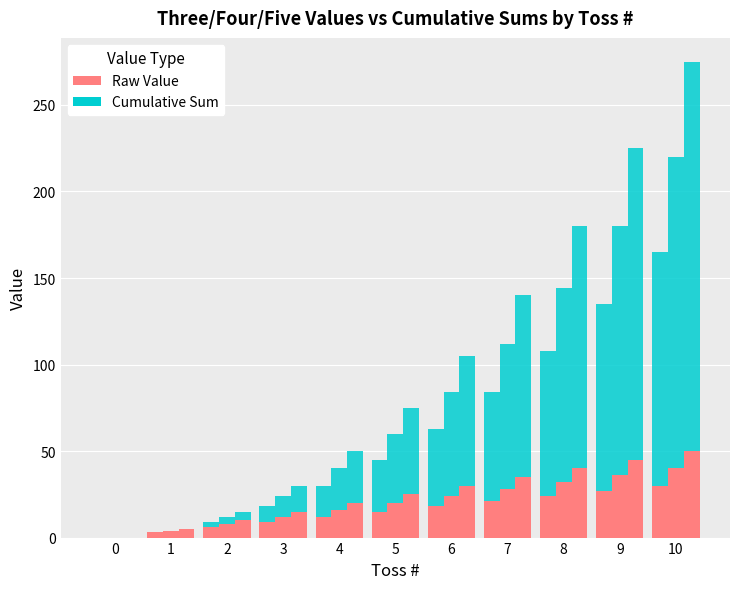

Count the number of categories in the chart.

11